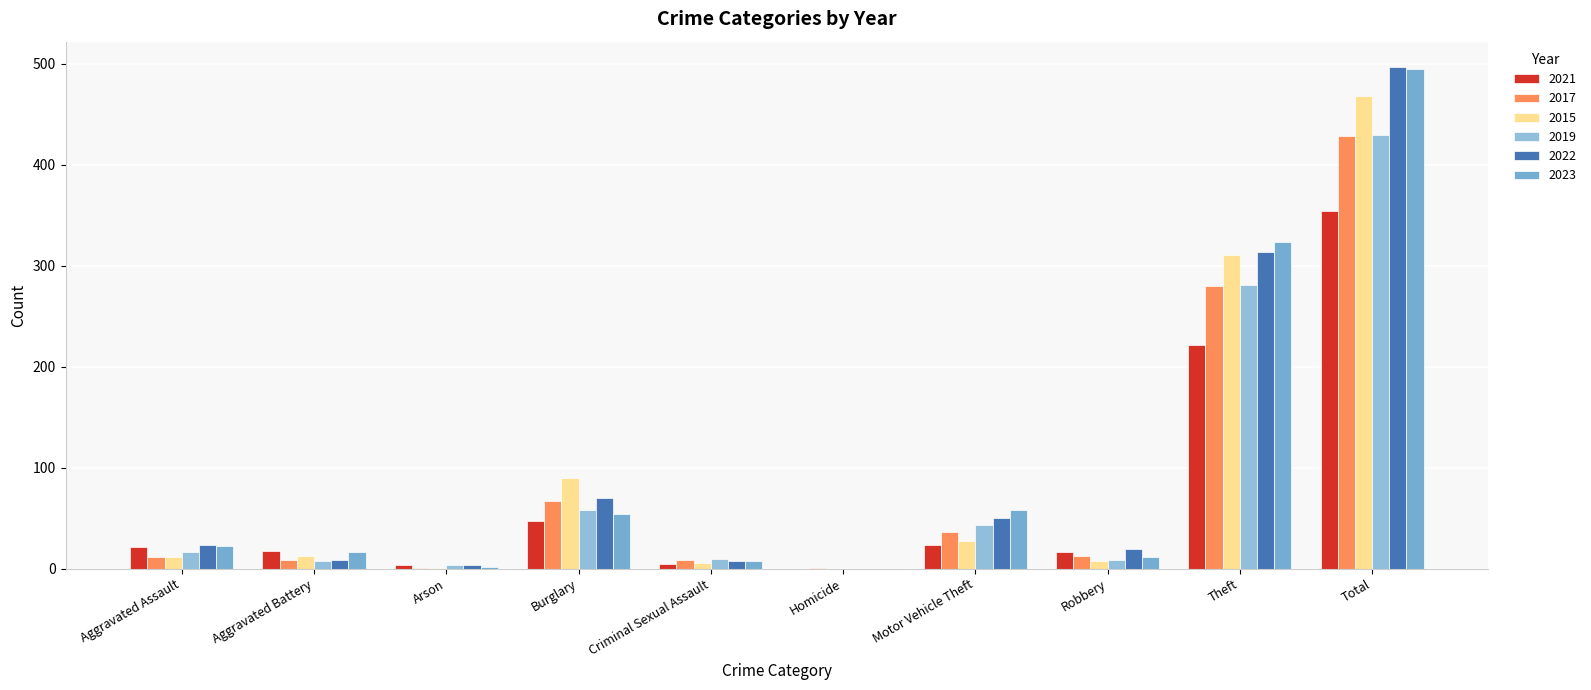

Count the number of categories in the chart.

10